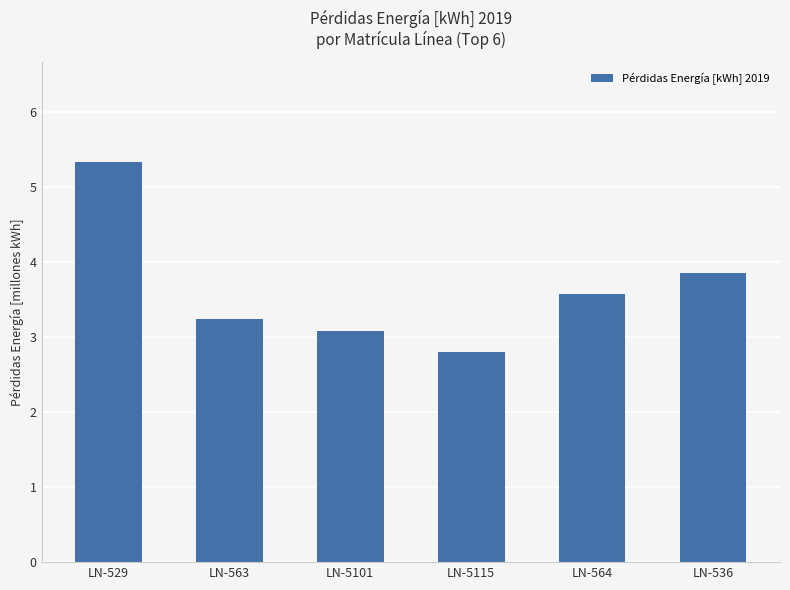

List the labels in order of value, largest first.

LN-529, LN-536, LN-564, LN-563, LN-5101, LN-5115